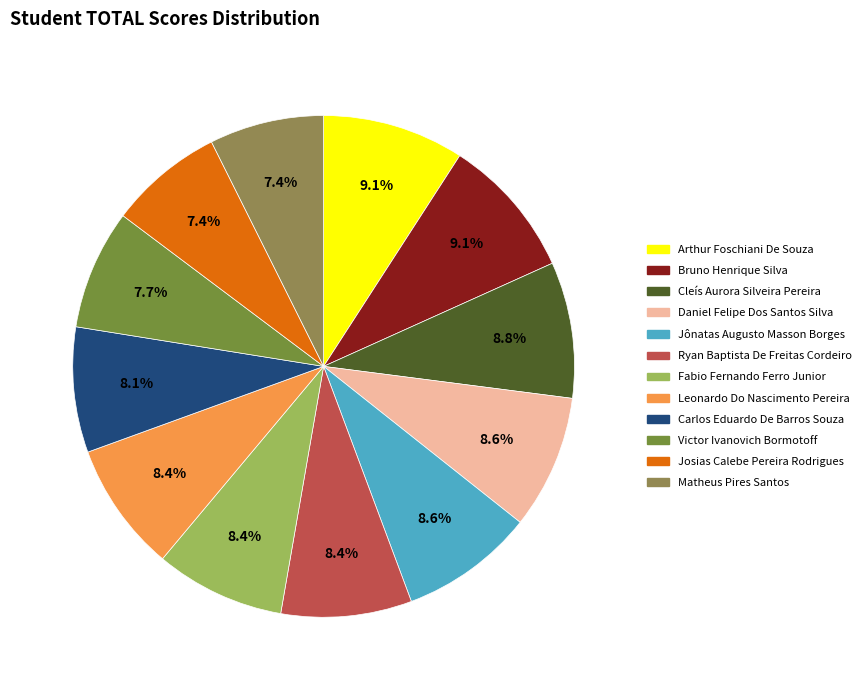

Count the number of slices in the pie.

12